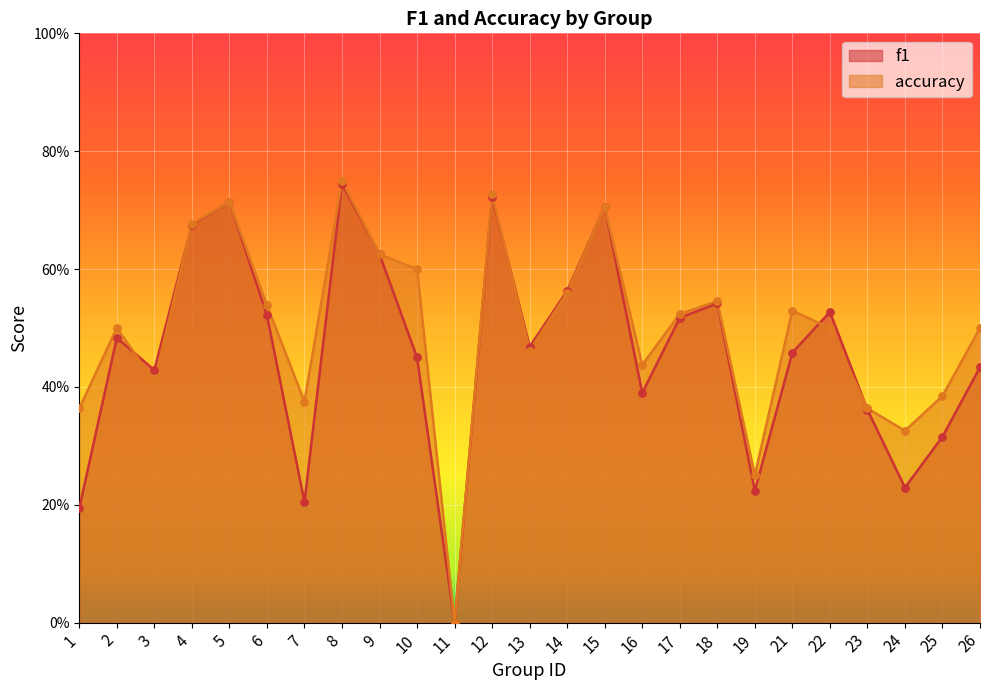

Which series has the largest total across all categories?

accuracy